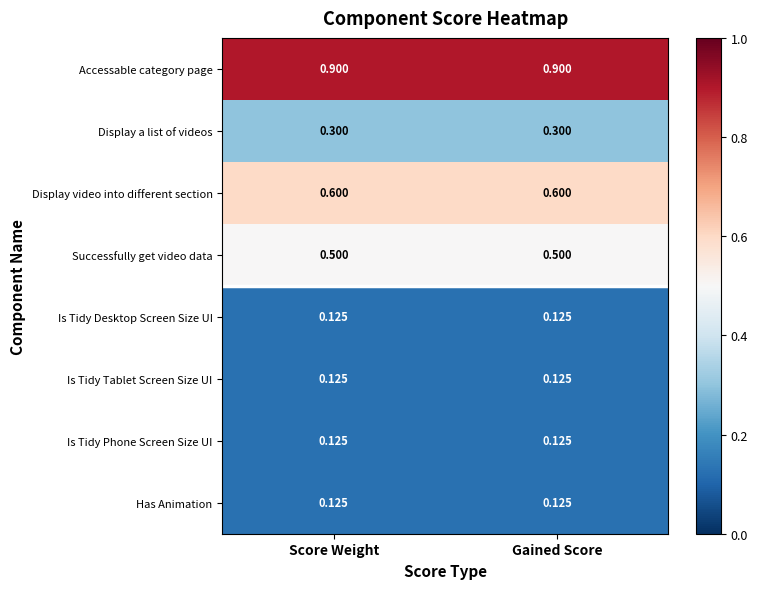

Which series has the largest total across all categories?

Accessable category page